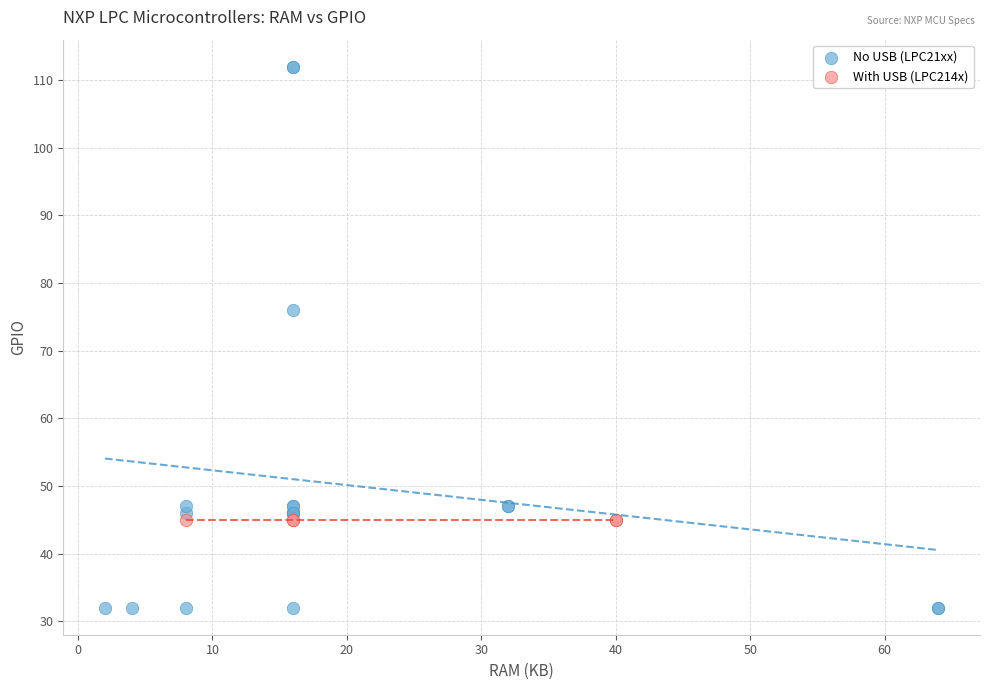

Which series reaches the maximum Y coordinate?

No USB (LPC21xx)